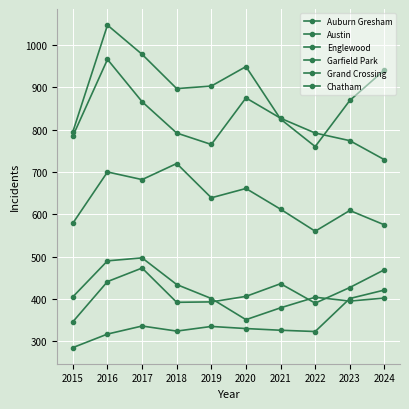

How many lines are shown in the chart?

6